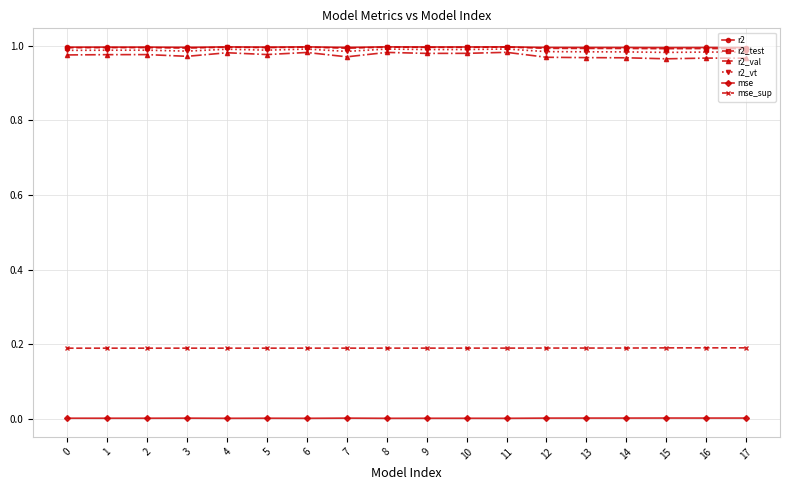

True or false: r2_val and r2 intersect in this chart.

False